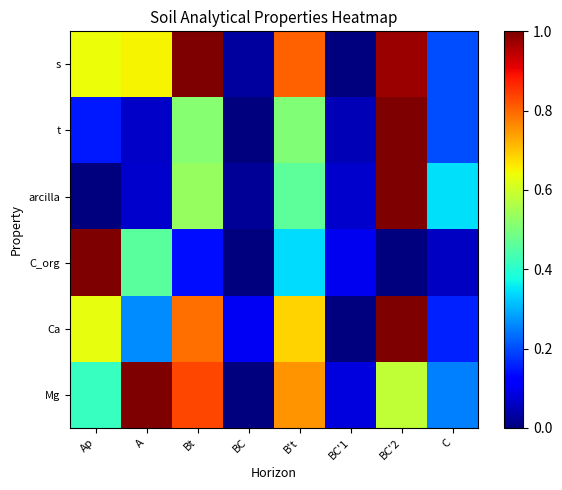

Which has a higher value, C or Bt?

Bt